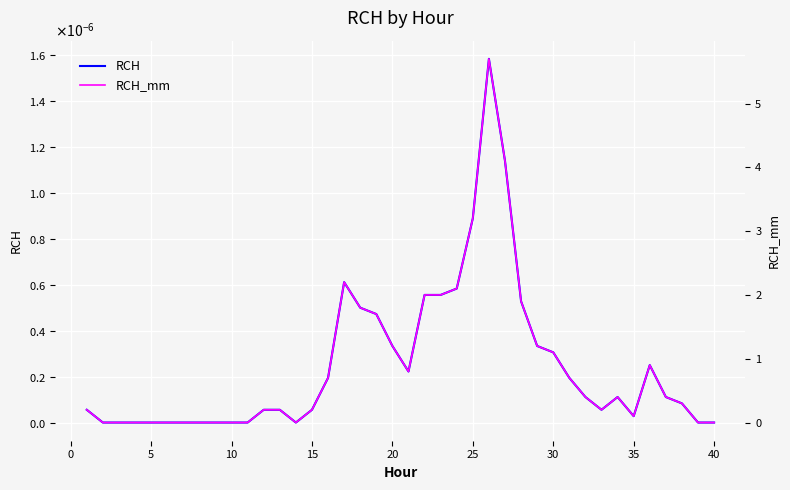

True or false: RCH and RCH_mm intersect in this chart.

False